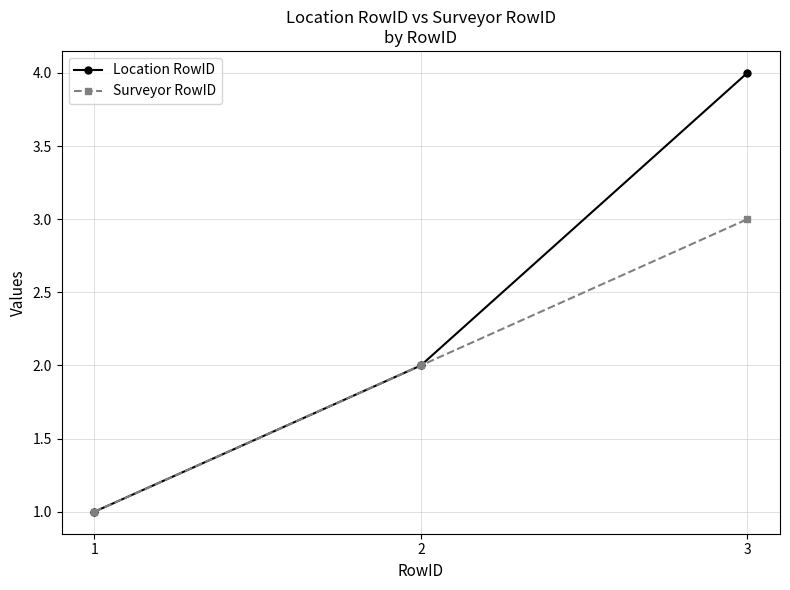

Reading right to left, extract all data points from this chart.

Location RowID: 3=4	2=2	1=1
Surveyor RowID: 3=3	2=2	1=1